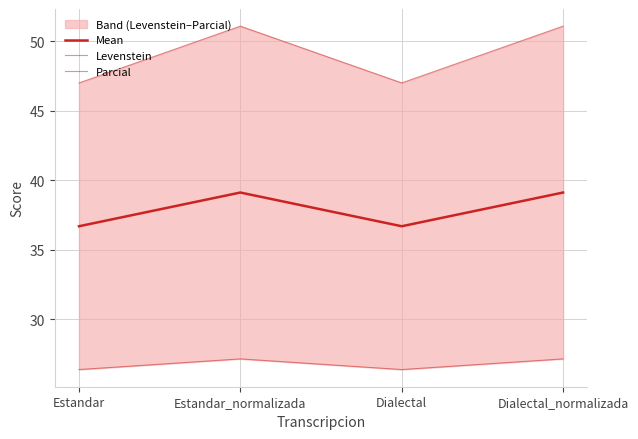

Reading left to right, transcribe all the data shown in this chart.

Mean: 36.7	39.1	36.7	39.1
Levenstein: 26.4	27.1	26.4	27.1
Parcial: 47.0	51.1	47.0	51.1